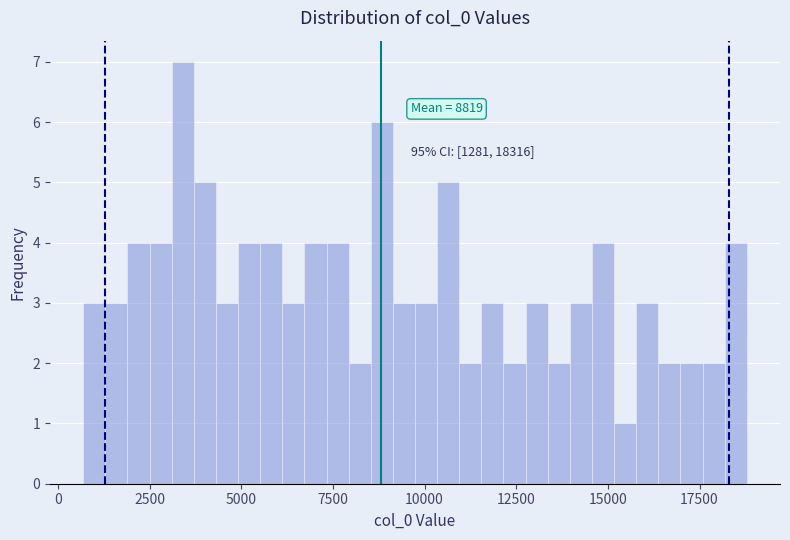

Read against the x-axis, roughly where is the centre of the tallest bar?

3500